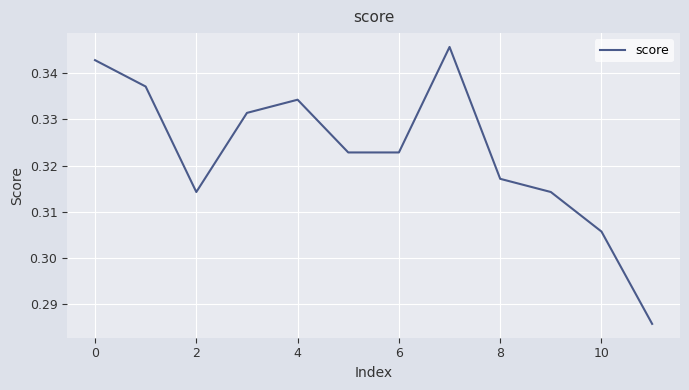

Does the chart display data point markers on the line(s)?

No